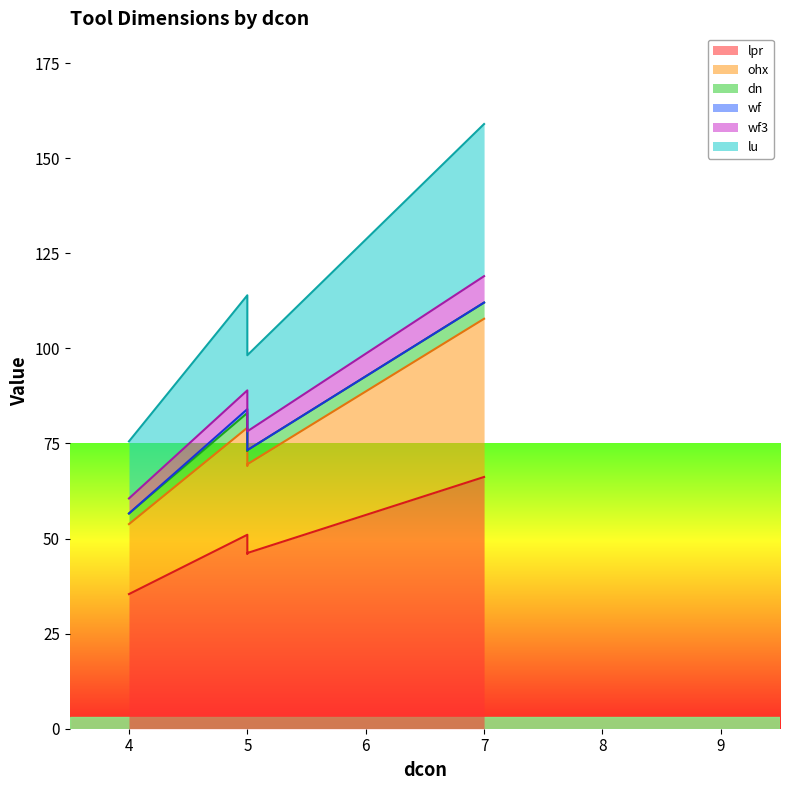

What is the maximum value for wf3?

7.0